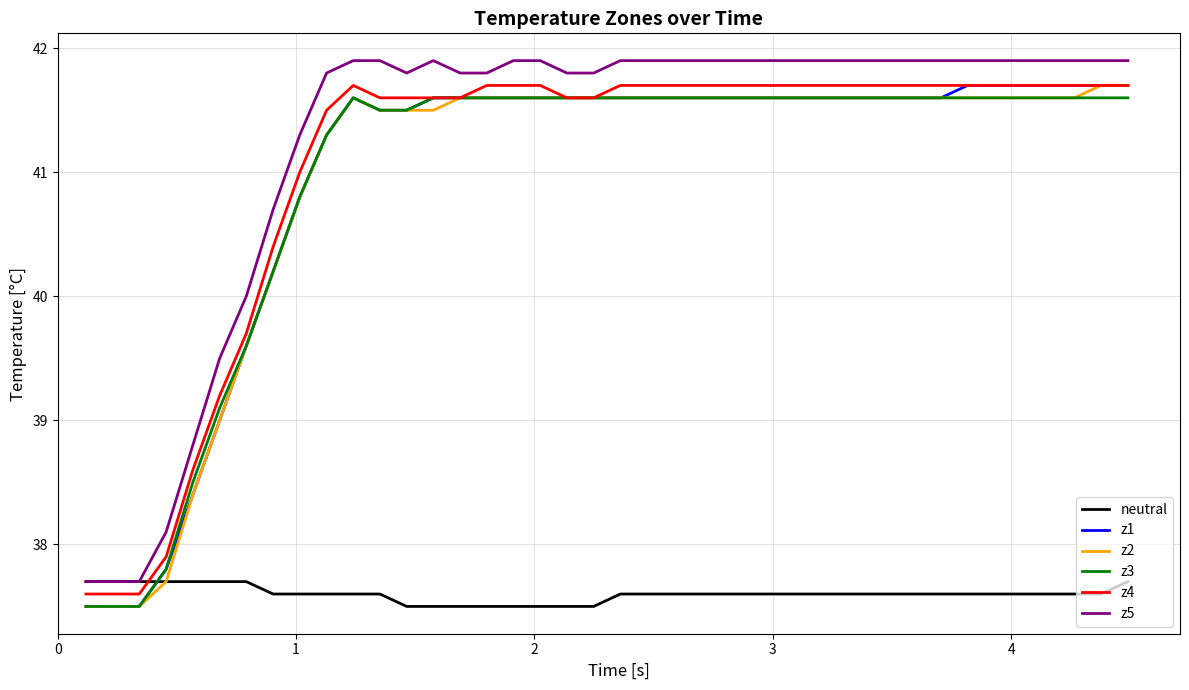

True or false: z5 and z4 cross at least once.

False